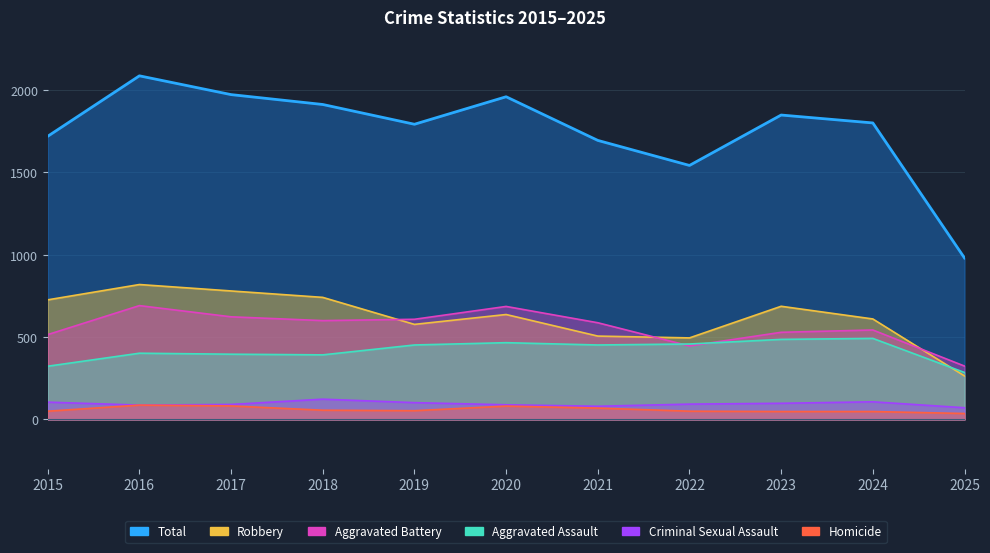

How many data points in Aggravated Assault are above 452?

4